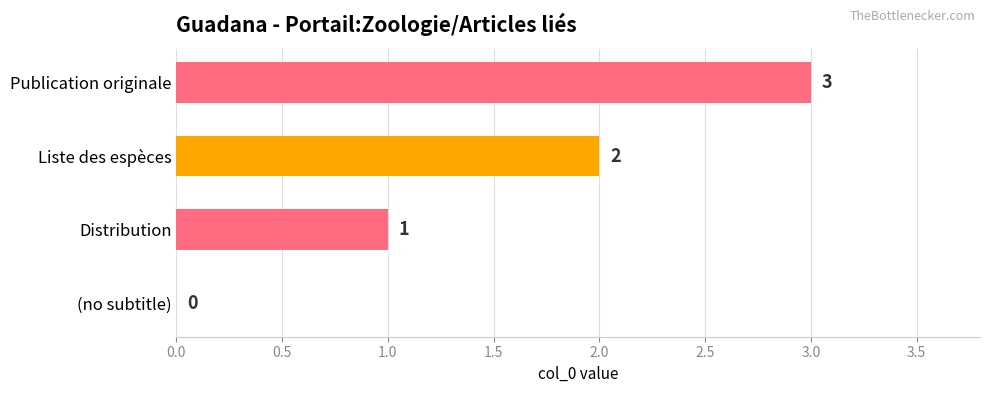

The value at Distribution is 1. True or false?

True